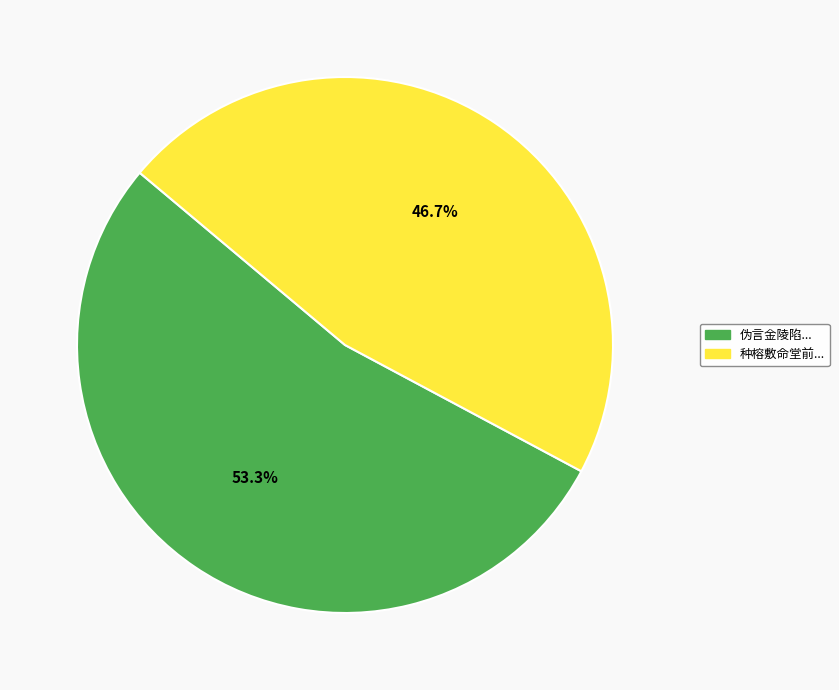

Is there any slice that represents more than half of the pie?

Yes